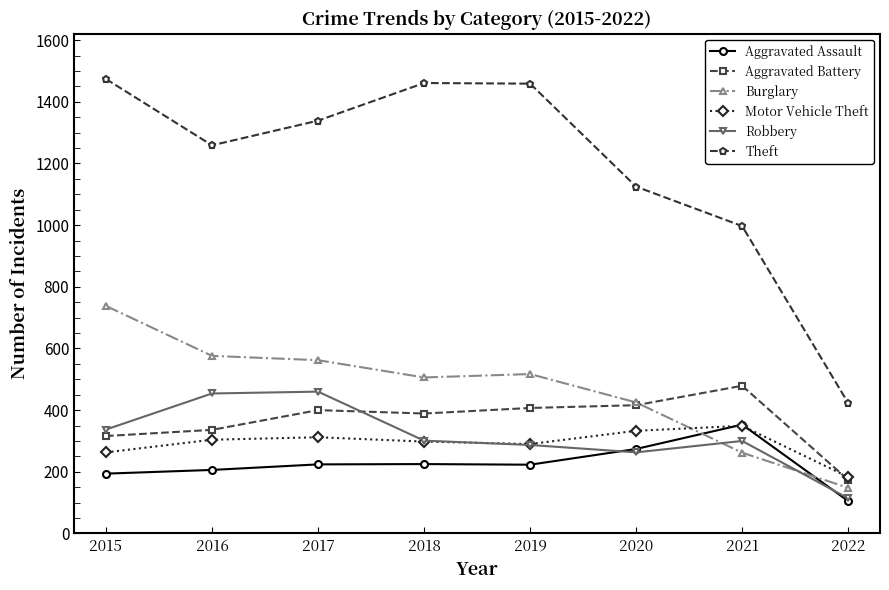

What are all the series names shown in the legend?

Aggravated Assault, Aggravated Battery, Burglary, Motor Vehicle Theft, Robbery, Theft